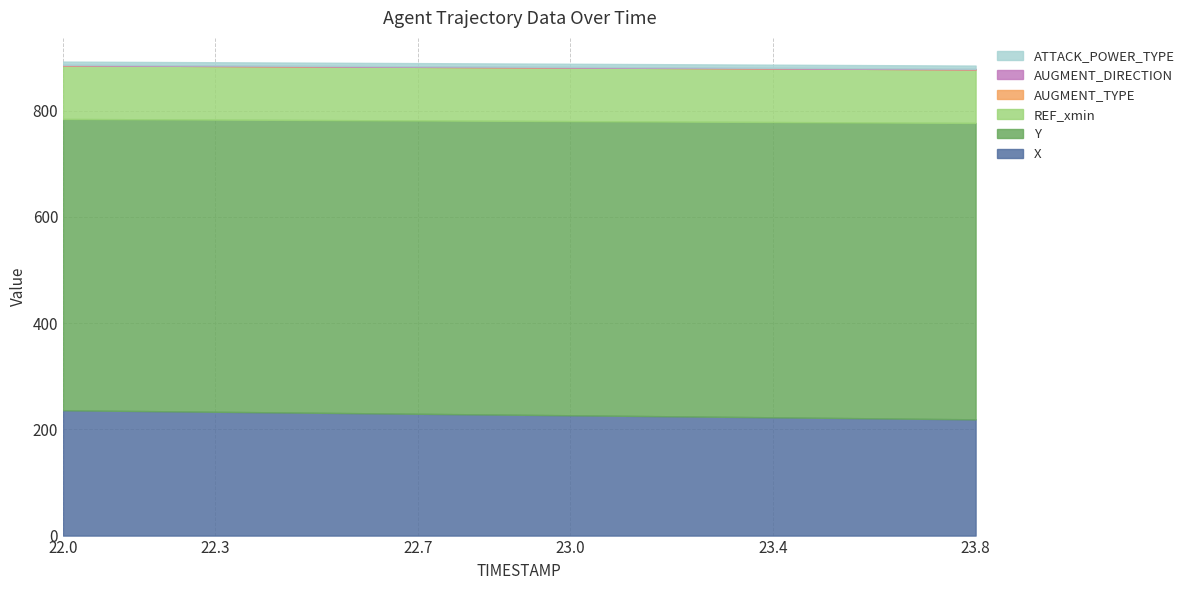

Which has a higher value, 23.6 or 22.2?

22.2